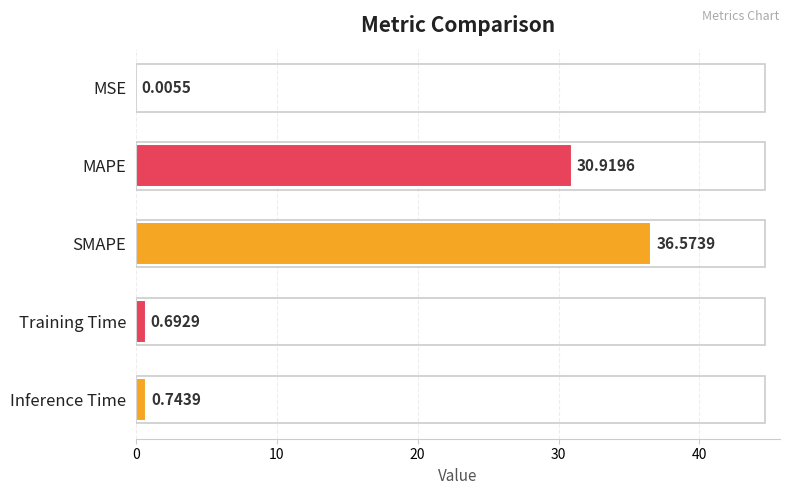

What is the change in value from SMAPE to Training Time?

-35.9